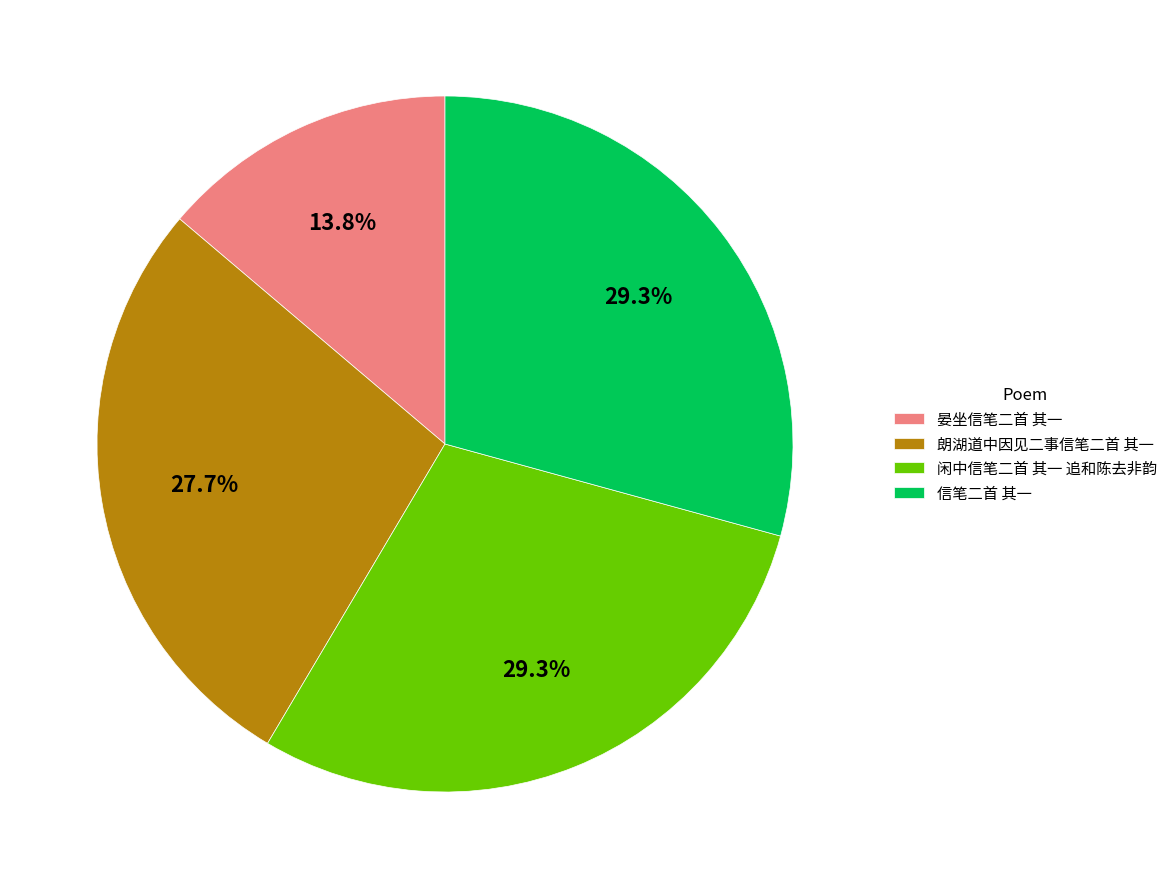

To the nearest percent, what is the average slice percentage?

25%